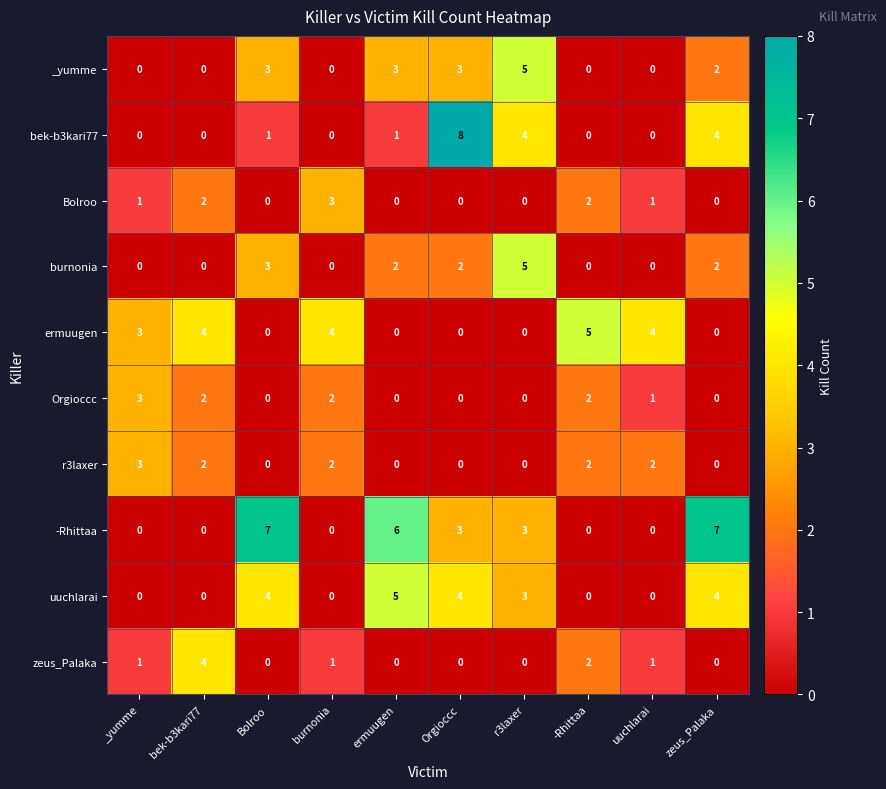

The Orgioccc series shows 2 at burnonia. True or false?

True